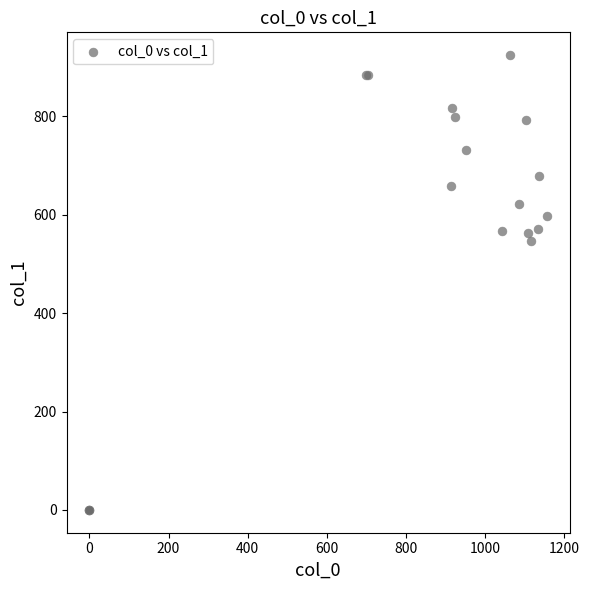

What Y value in the scatter plot is closest to 462?

546.8